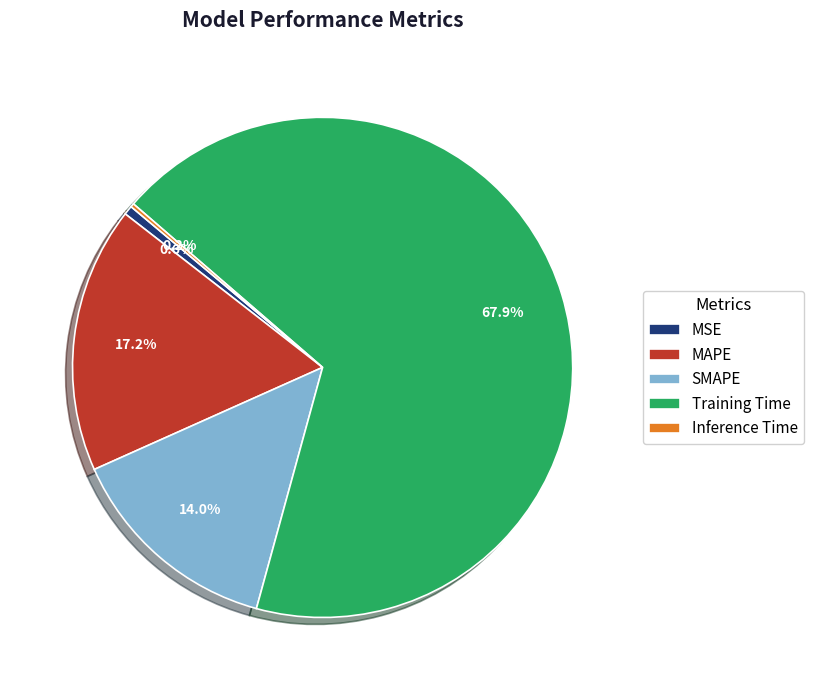

What portion of the pie excludes MSE?

99.4%